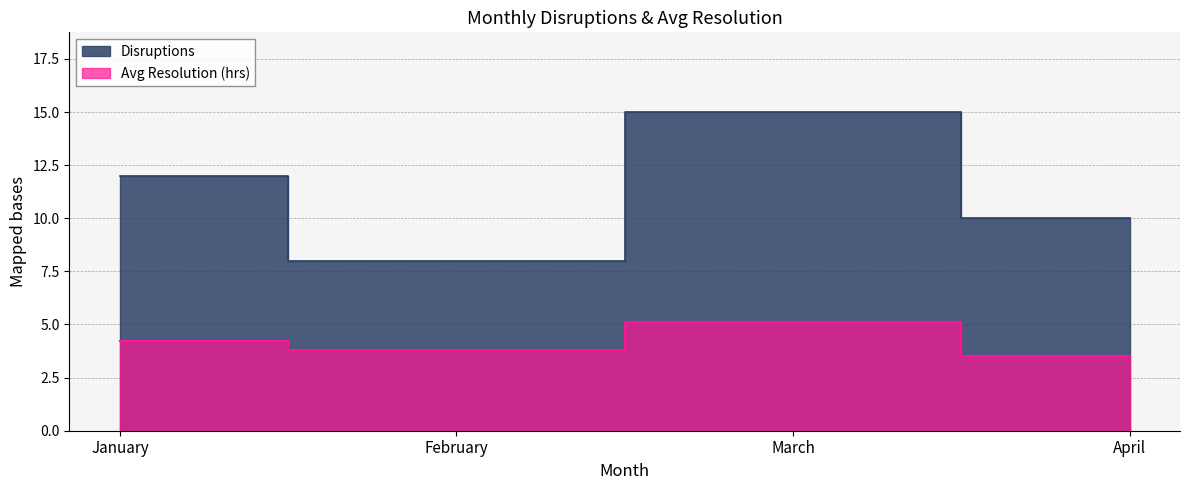

Rank the series by their average value, from highest to lowest.

Disruptions, Avg Resolution (hrs)